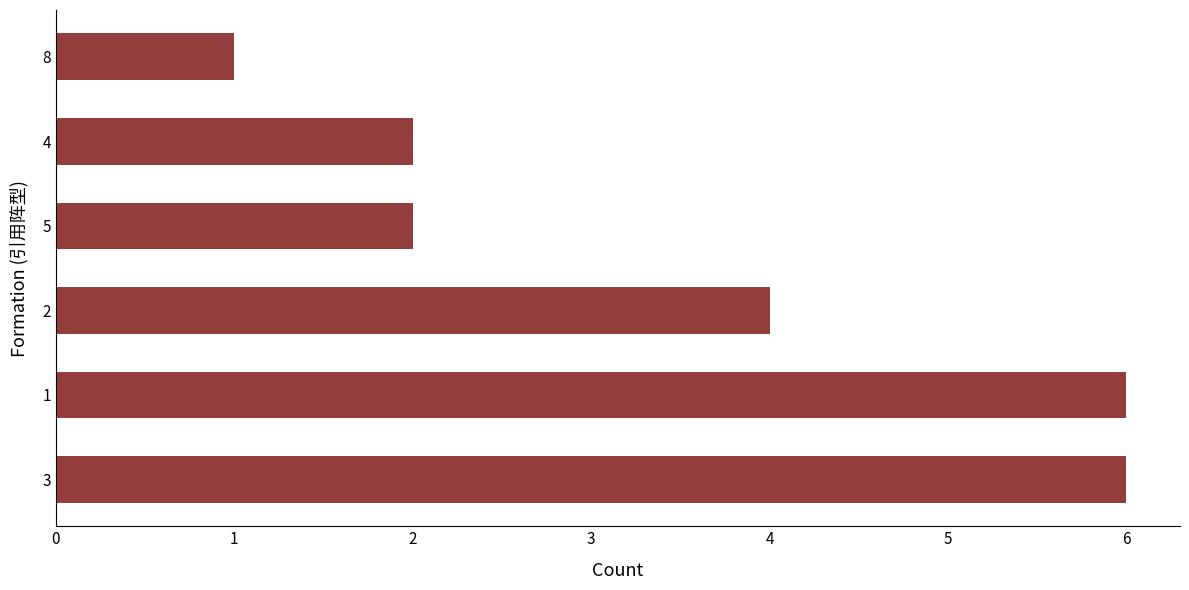

What is the minimum value shown in the chart?

1